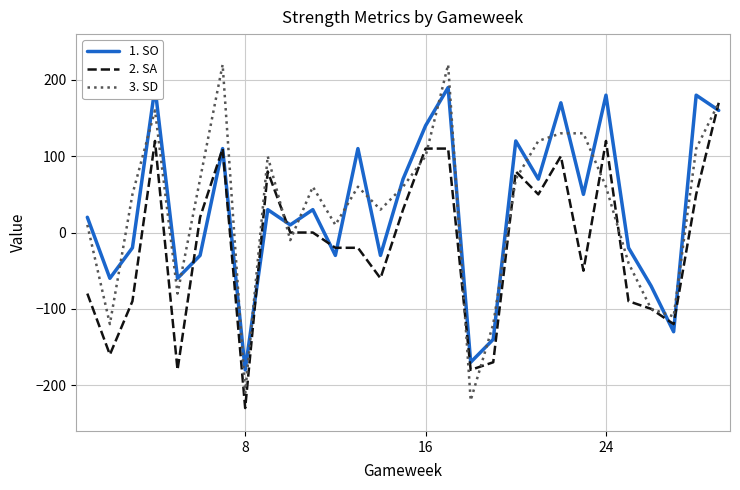

How many intersections are there between SD and SO?

21